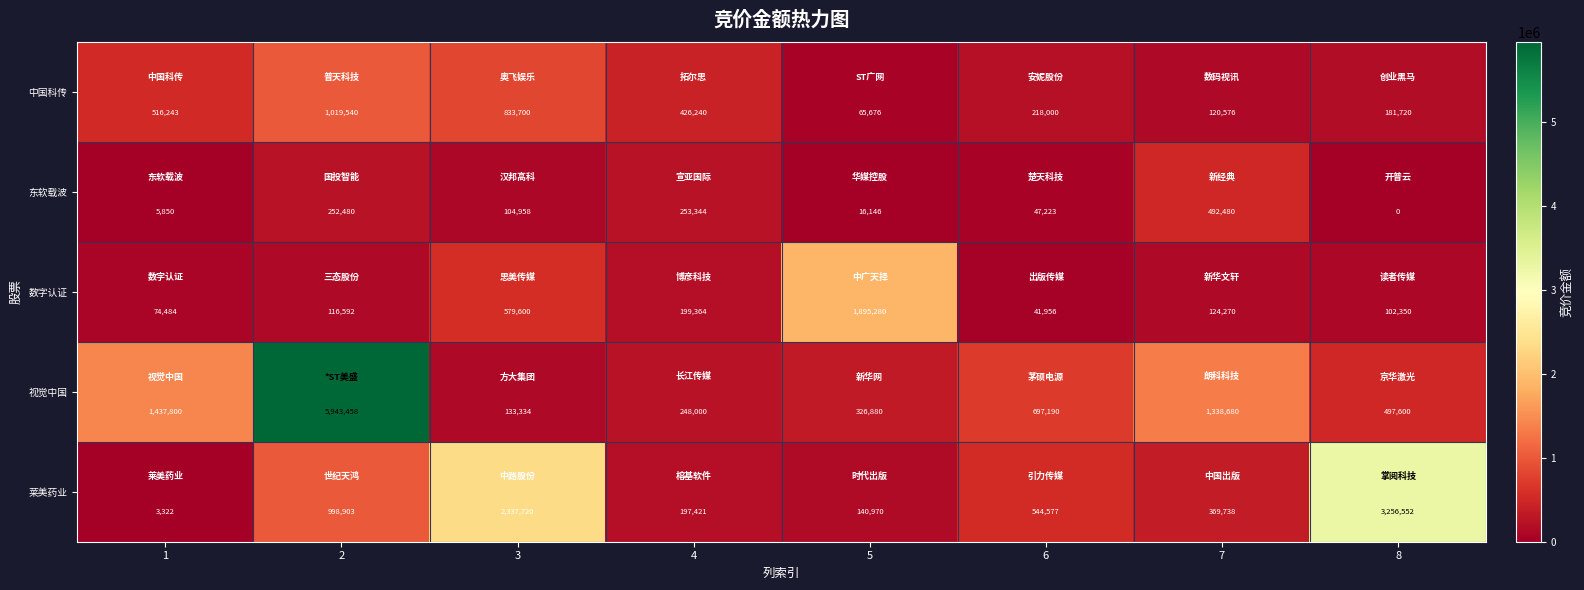

What is the spread (max minus min) of values at 4?

228819